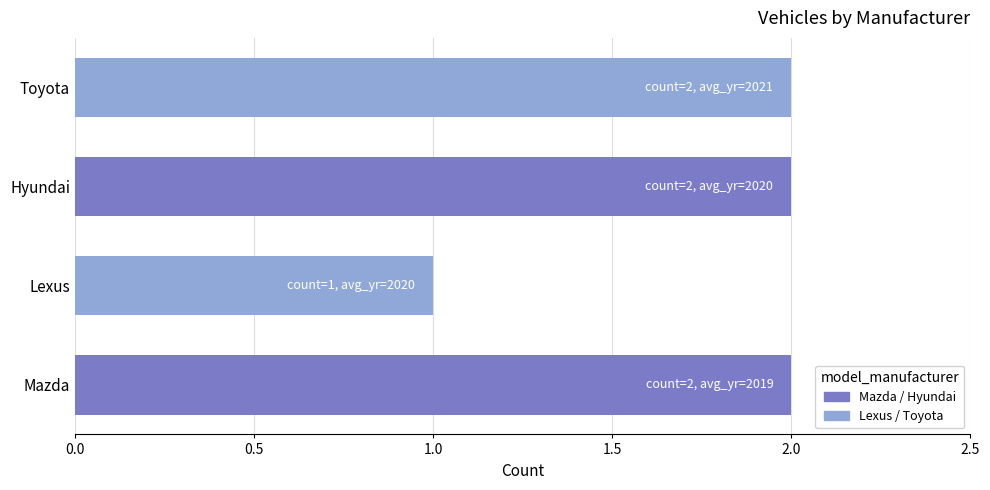

Reading bottom to top, transcribe all the data shown in this chart.

2	1	2	2